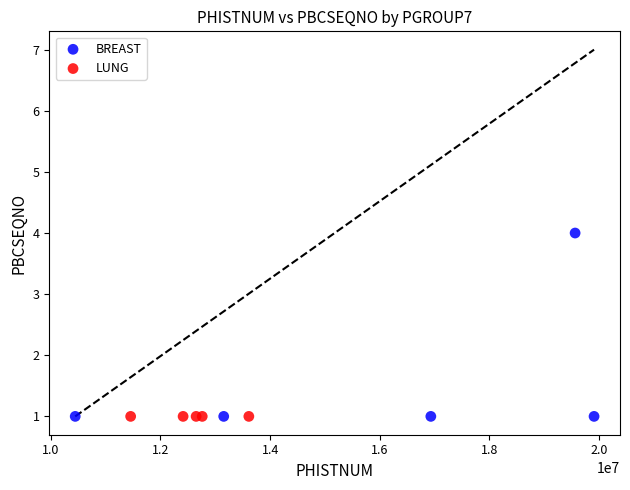

Which series reaches the maximum Y coordinate?

BREAST